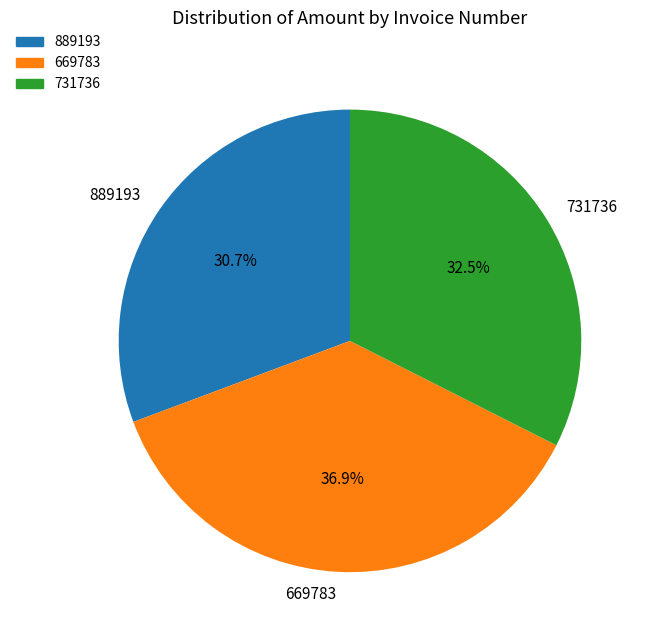

What is the total percentage of 731736 and 889193?

63.1%